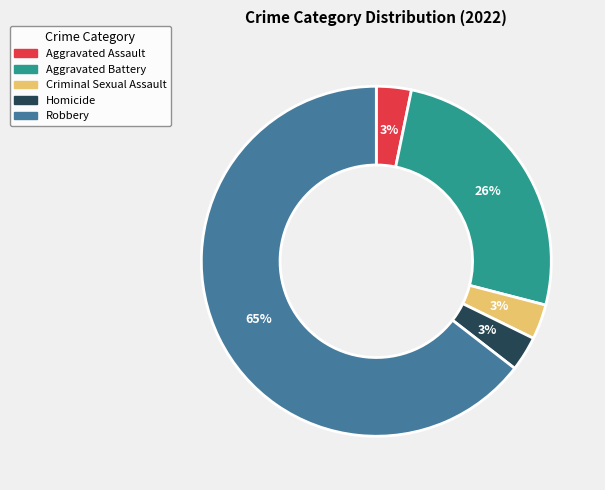

Is the sum of Aggravated Assault and Aggravated Battery greater than half?

No